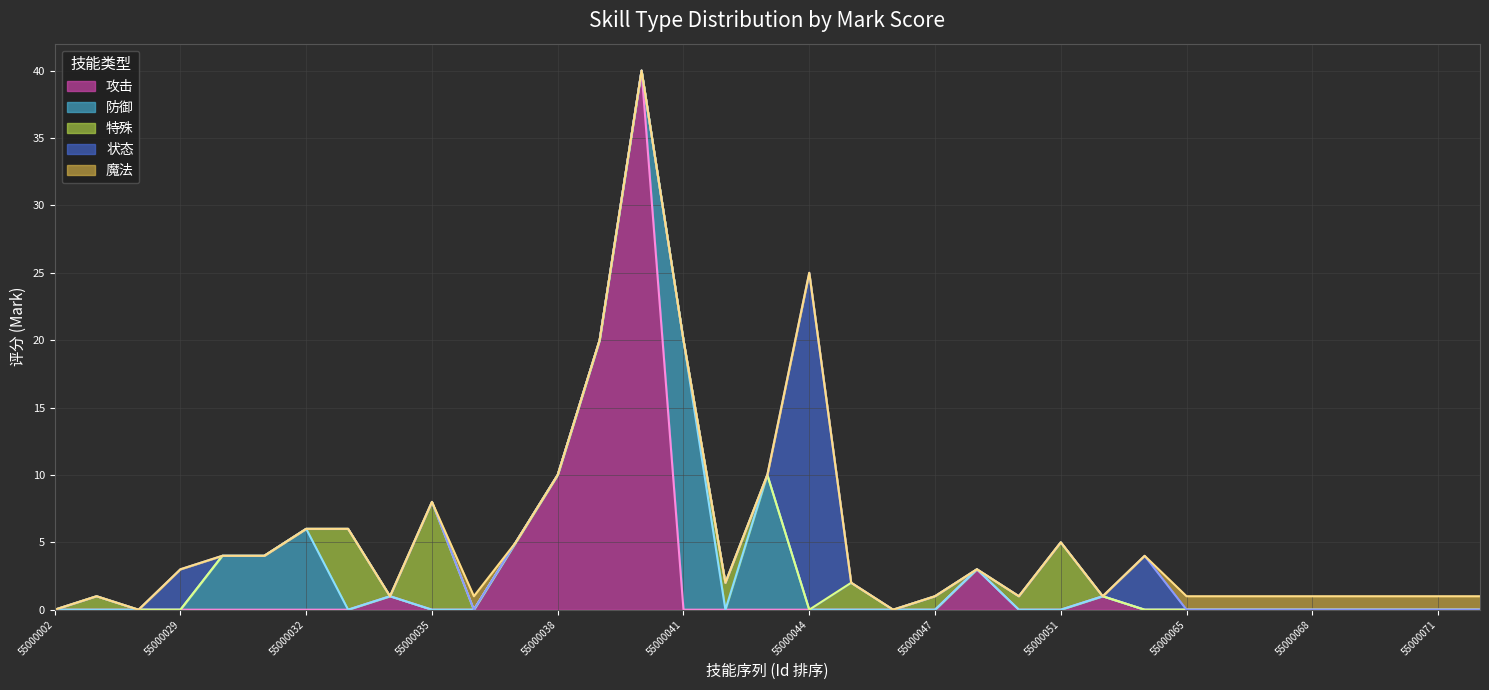

At how many categories does at least one series exceed 24?

2